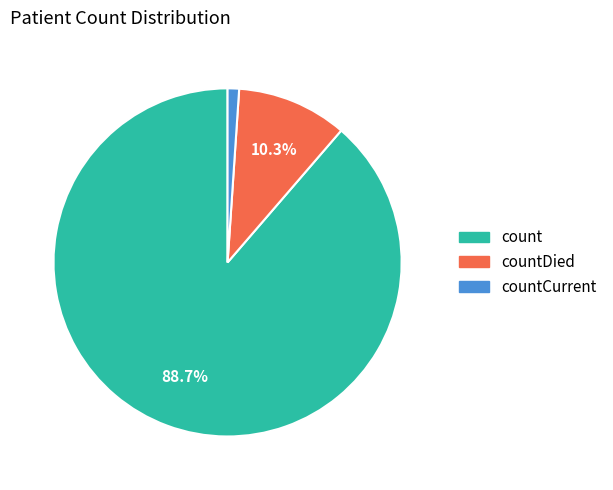

Is there any slice that represents more than half of the pie?

Yes